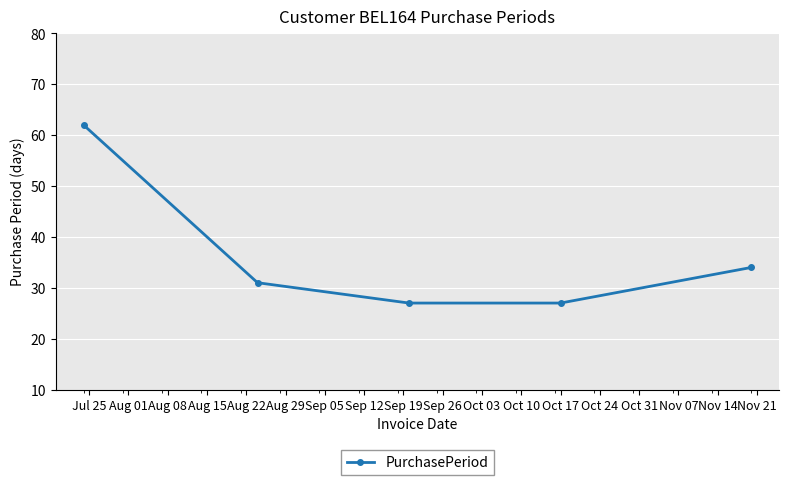

What is the value of the 3rd point from the left?

27